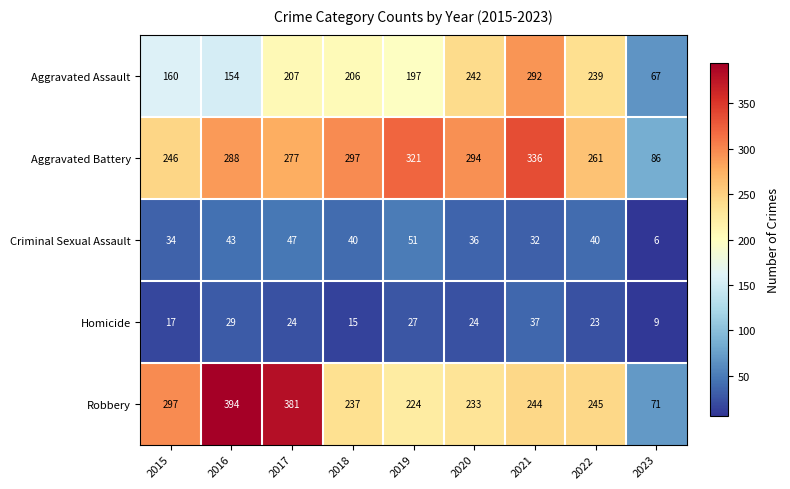

Which label corresponds to the smallest value in the chart?

2023